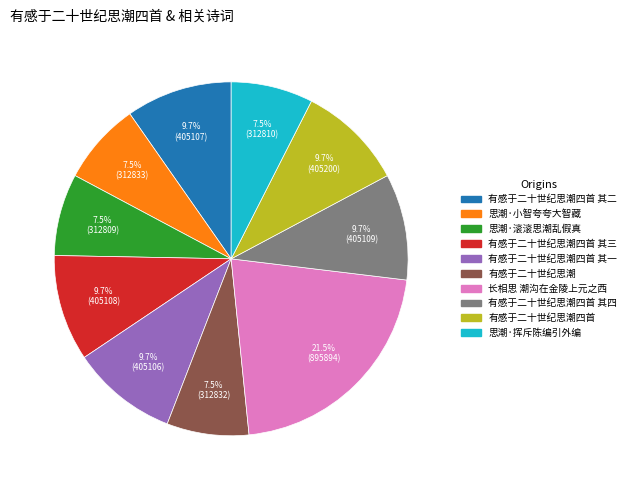

Approximately how many times larger is the value at 有感于二十世纪思潮四首 其一 compared to 有感于二十世纪思潮?

1.3